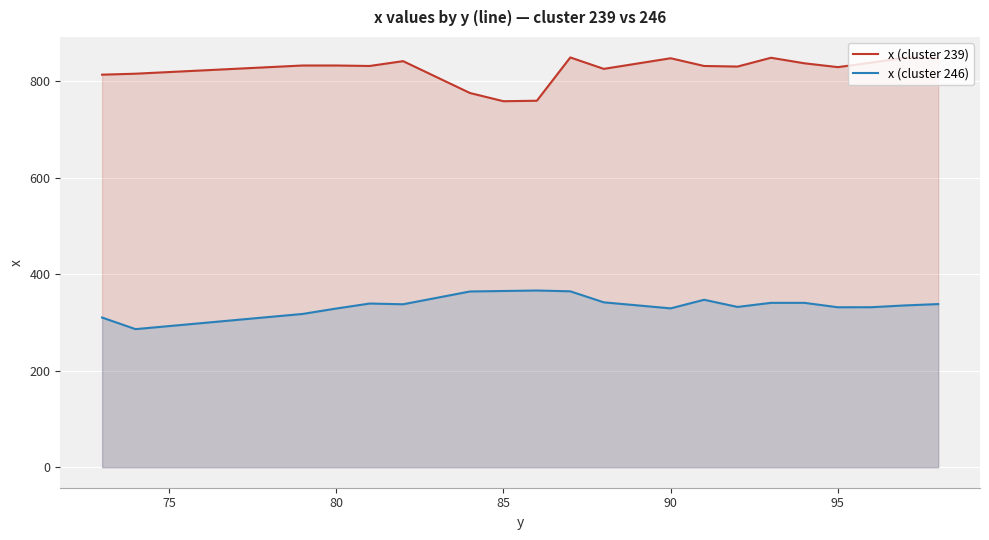

True or false: x (cluster 239) and x (cluster 246) cross at least once.

False